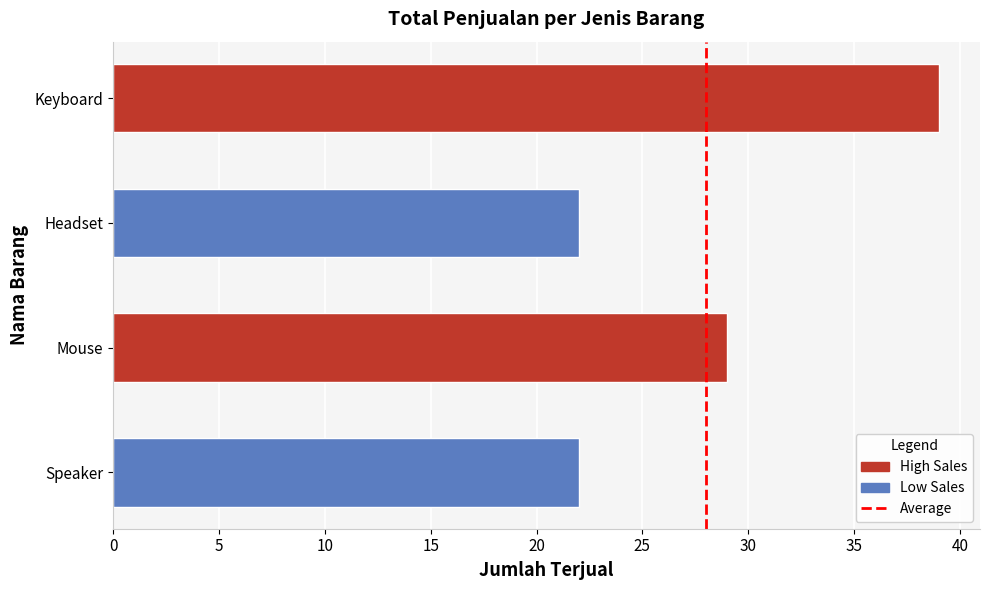

Reading bottom to top, transcribe all the data shown in this chart.

Speaker=22	Mouse=29	Headset=22	Keyboard=39